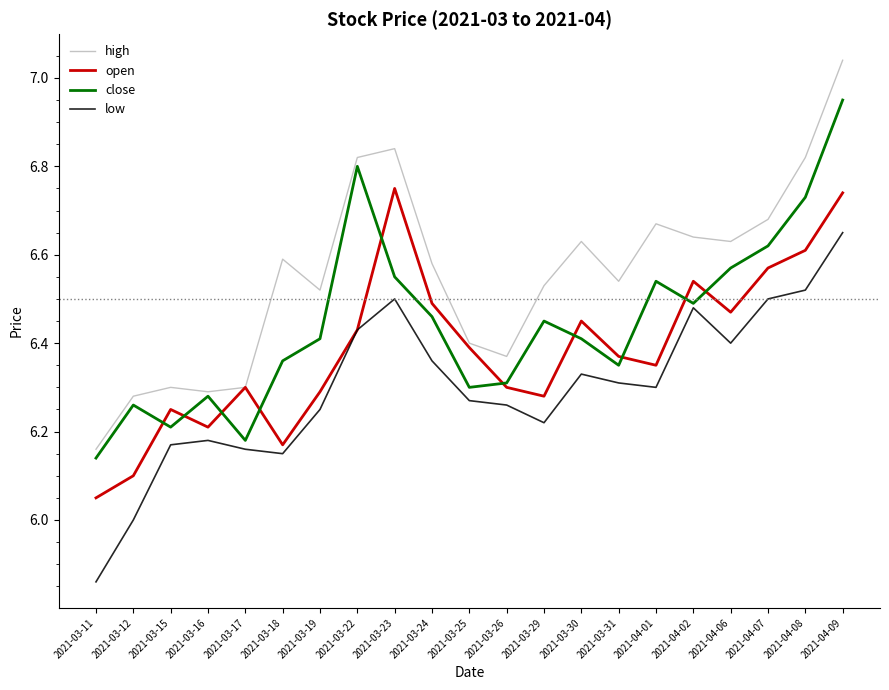

What position from the right is 2021-03-31?

7